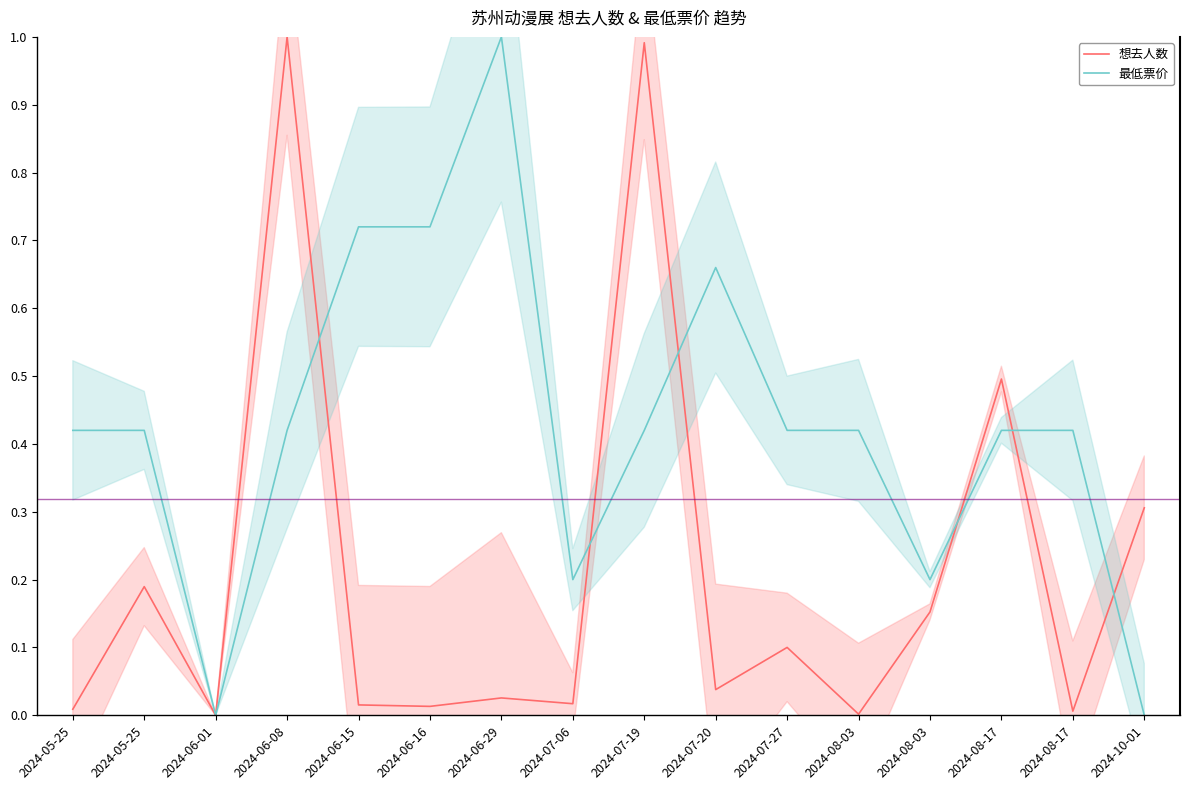

In 想去人数, how many points are higher than both neighbors (excluding endpoints)?

6